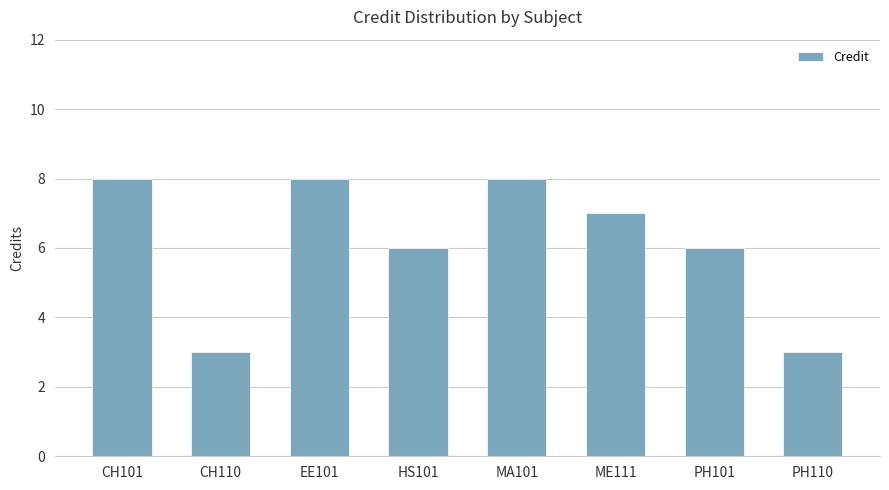

Reading left to right, list all the values displayed in this chart.

CH101=8	CH110=3	EE101=8	HS101=6	MA101=8	ME111=7	PH101=6	PH110=3